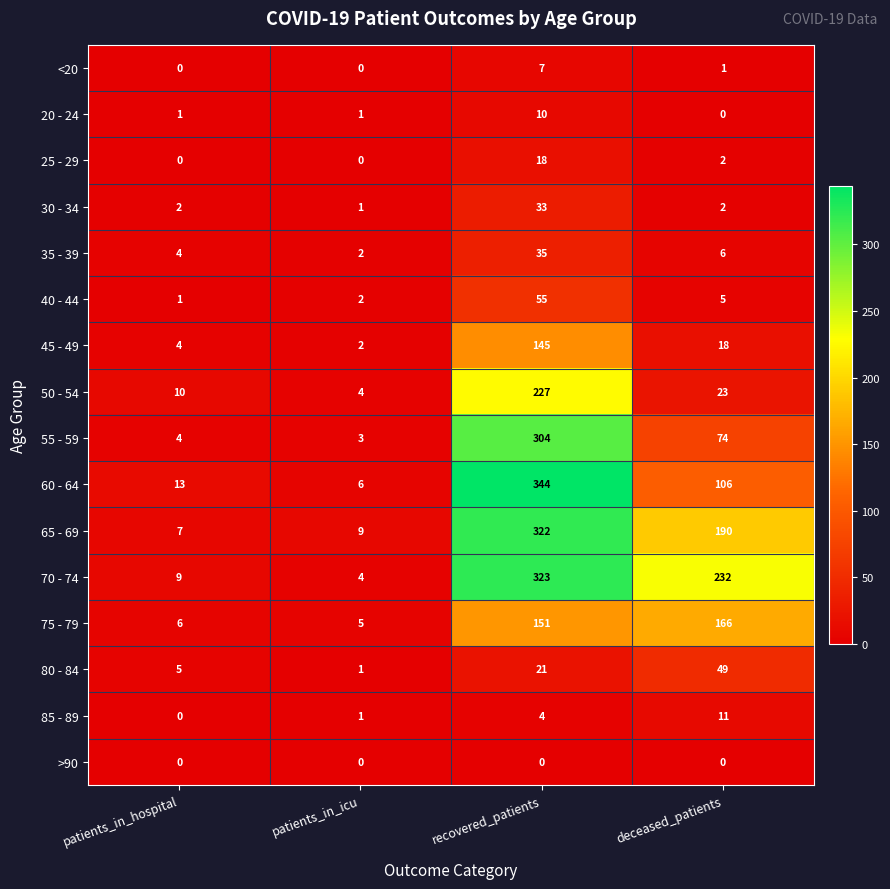

The value of 80 - 84 at recovered_patients is 21. True or false?

True